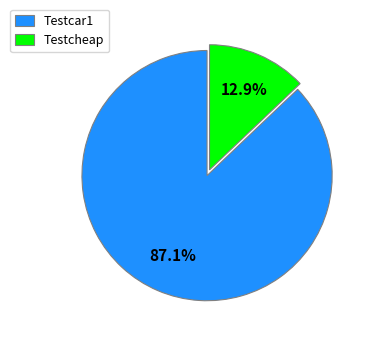

How many segments does this pie chart have?

2